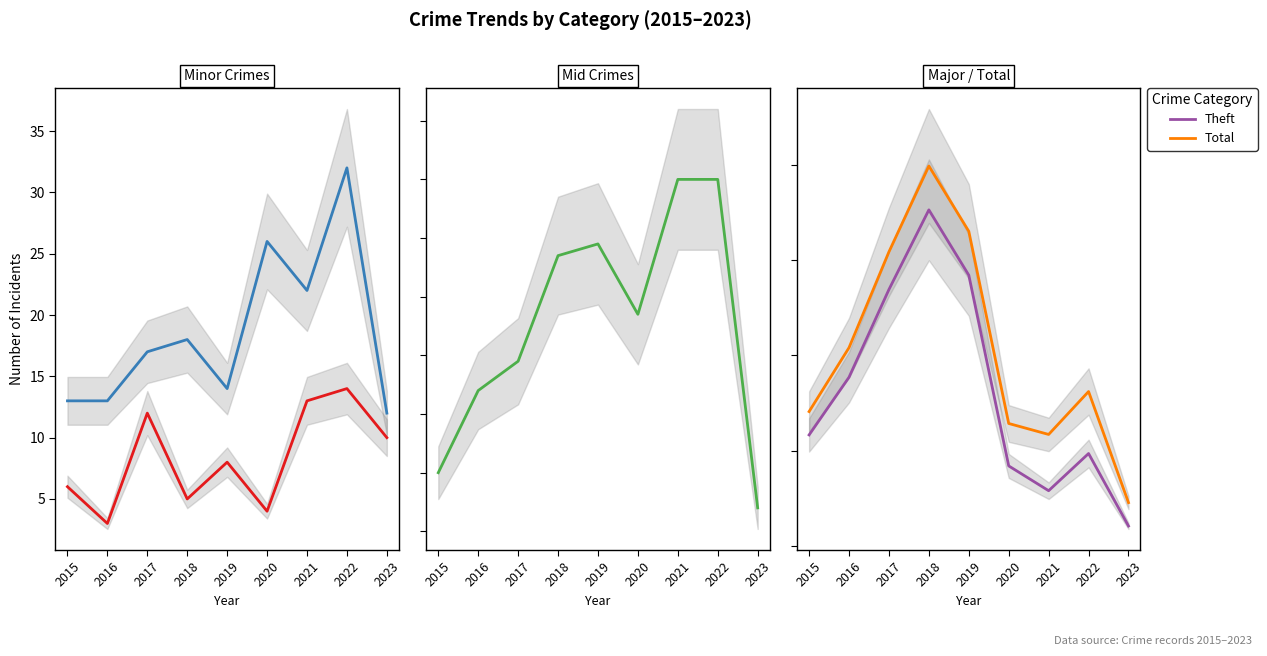

Reading left to right, what are all the values shown in this chart?

Aggravated Assault: 2015=6	2016=3	2017=12	2018=5	2019=8	2020=4	2021=13	2022=14	2023=10
Aggravated Battery: 2015=13	2016=13	2017=17	2018=18	2019=14	2020=26	2021=22	2022=32	2023=12
Robbery: 2015=30	2016=44	2017=49	2018=67	2019=69	2020=57	2021=80	2022=80	2023=24
Theft: 2015=233	2016=354	2017=538	2018=705	2019=568	2020=168	2021=116	2022=194	2023=42
Total: 2015=282	2016=416	2017=617	2018=797	2019=660	2020=257	2021=234	2022=324	2023=91